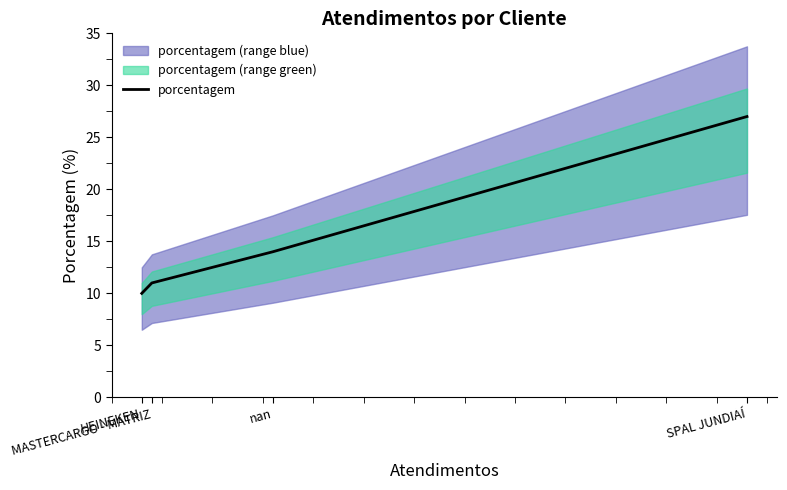

True or false: the data has more than 0 interior local peaks.

False